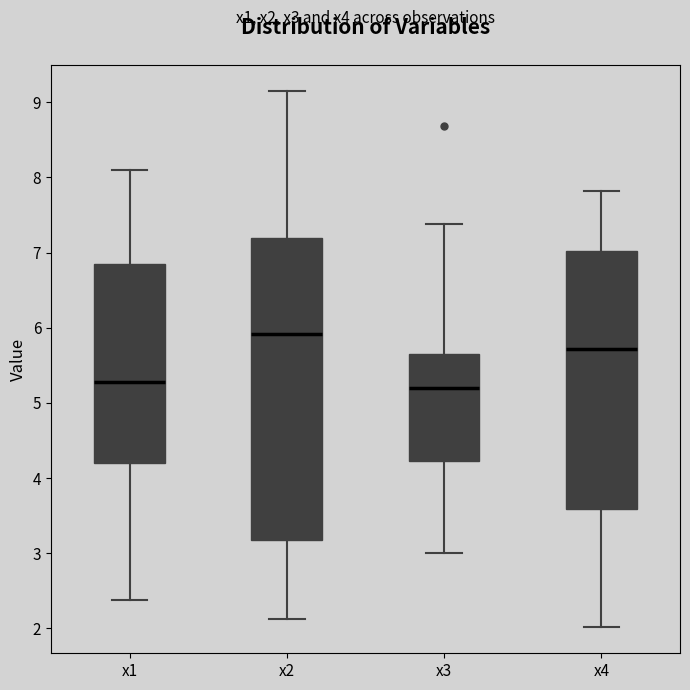

Where does the lower whisker of the box for x2 end on the y-axis? The values are not printed on the chart, so give them approximately, as read against the axis.

2.1